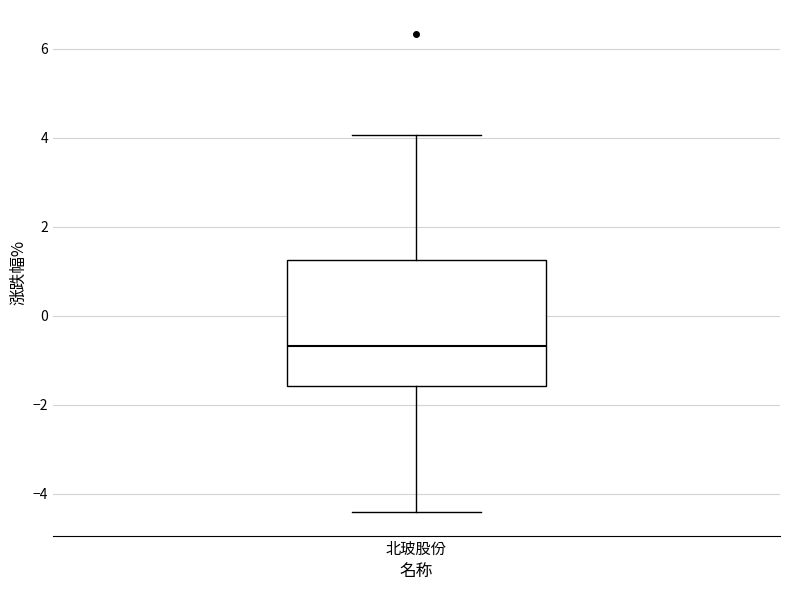

Read this box plot against the y-axis: the position of the median line, the range covered by the box, and the ends of both whiskers. The values are not printed on the chart, so give them approximately, as read against the axis.

median -0.6, box -1.6 to 1.2, whiskers -4.4 to 4.0